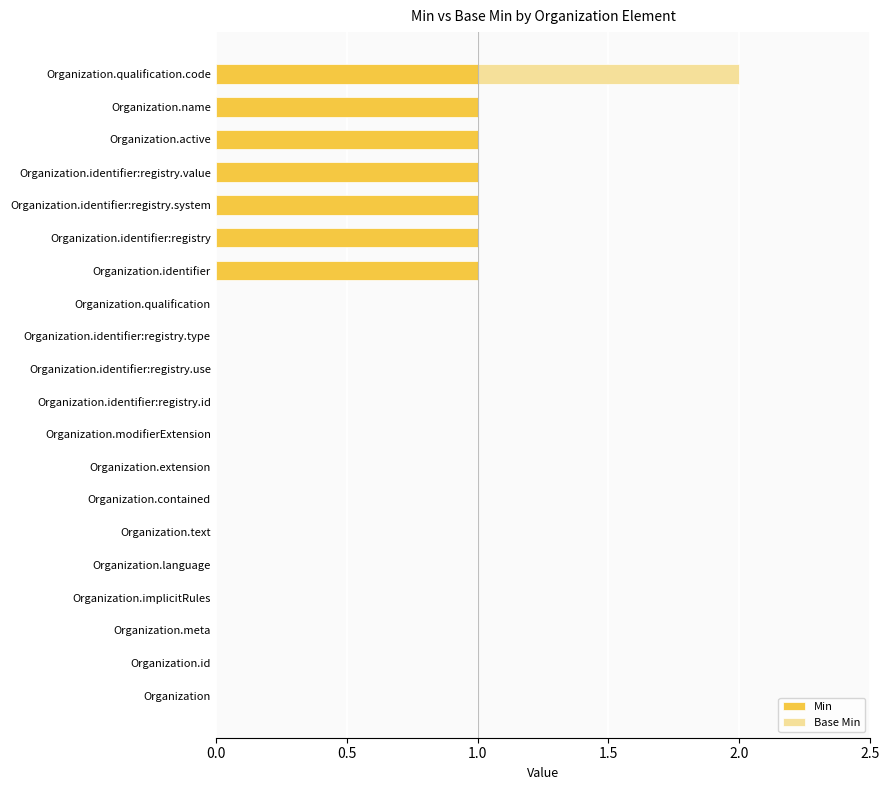

At which category is the sum across all series the highest?

Organization.qualification.code